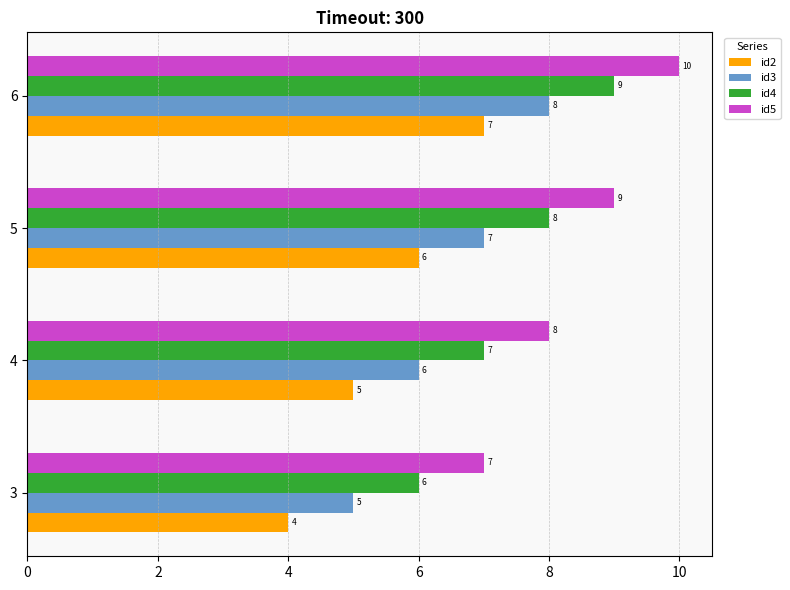

Which series has the largest total across all categories?

id5